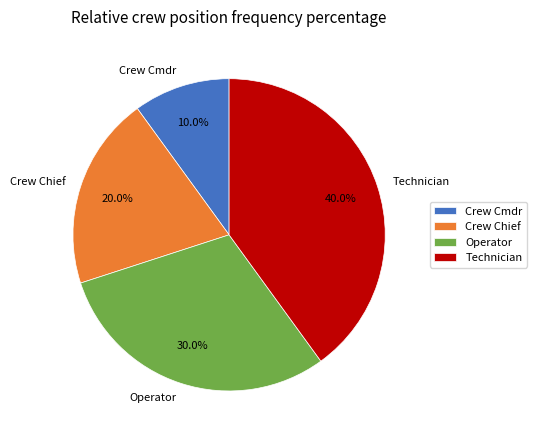

Does Technician represent more than half of the total?

No